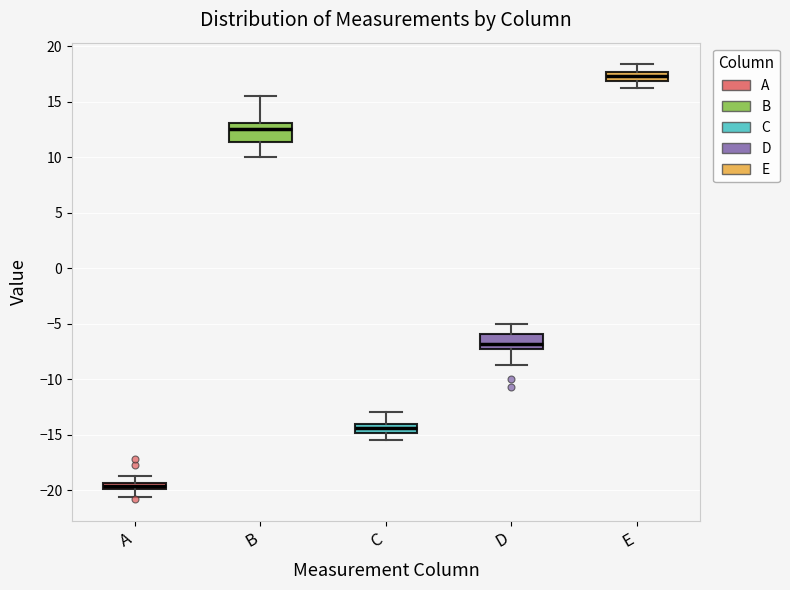

Where is the upper edge of the box for B on the y-axis? The values are not printed on the chart, so give them approximately, as read against the axis.

13.0